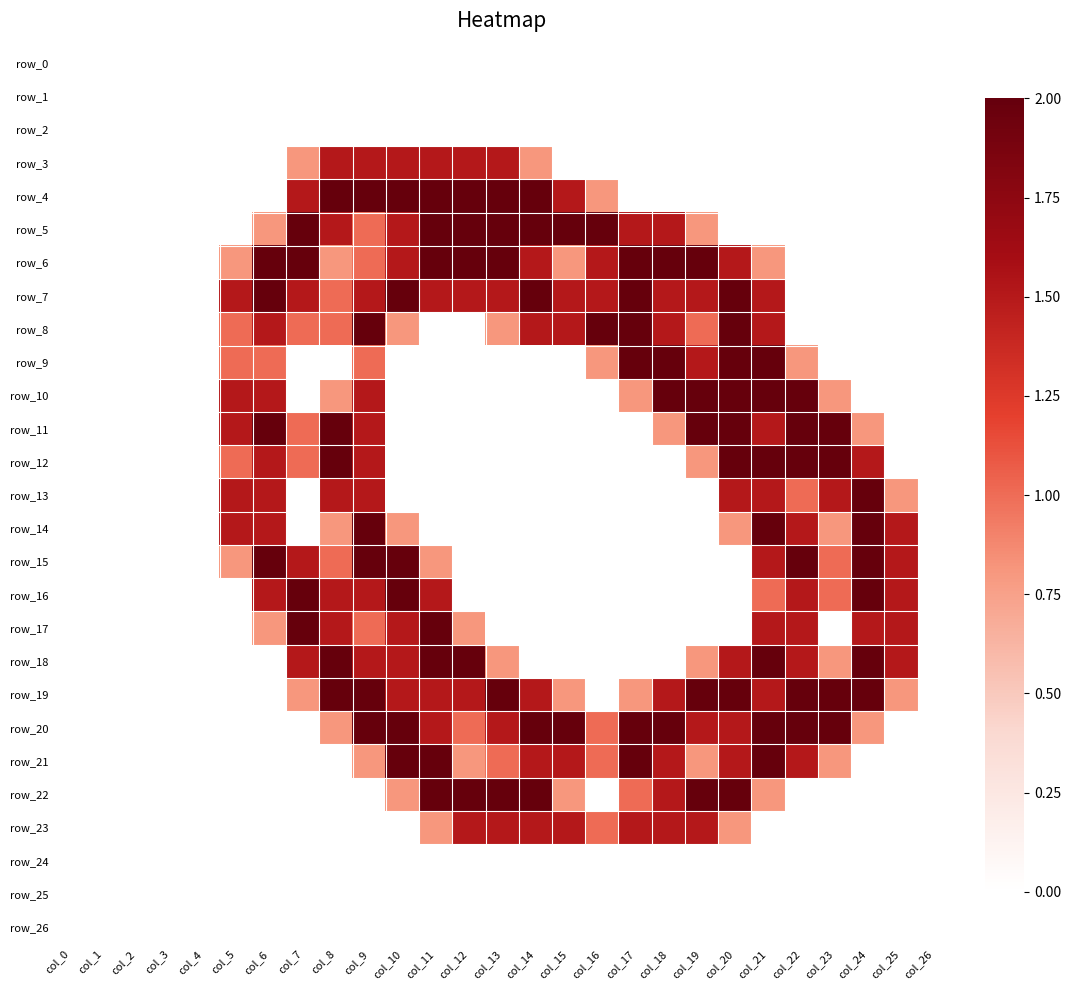

What is the total value across all series at col_12?

18.6